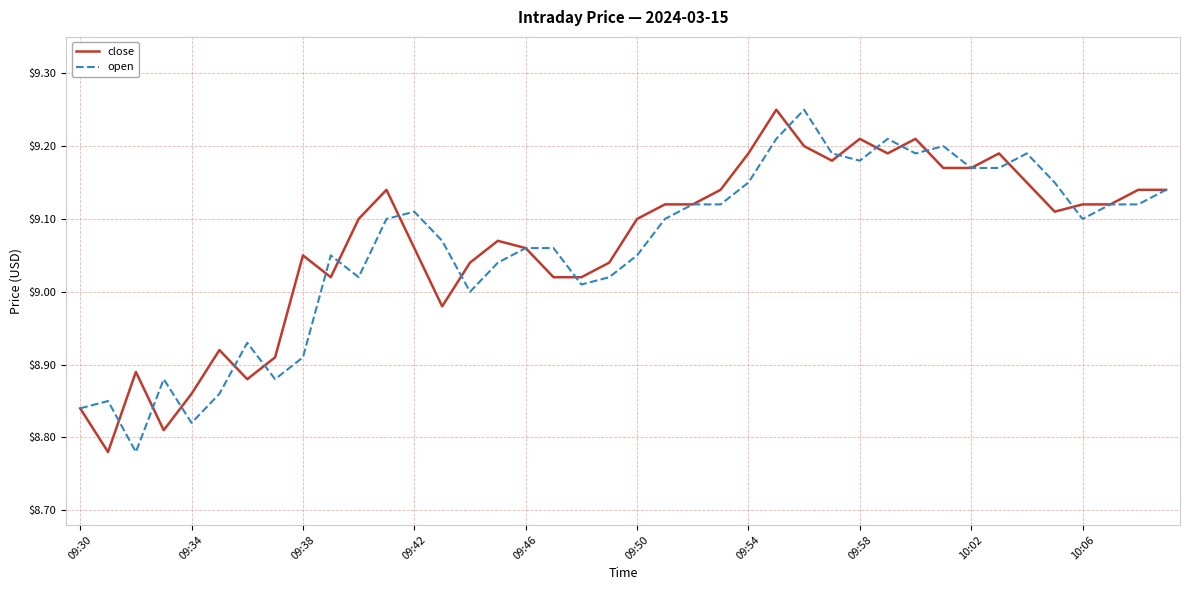

Rank the series by their average value, from lowest to highest.

open, close